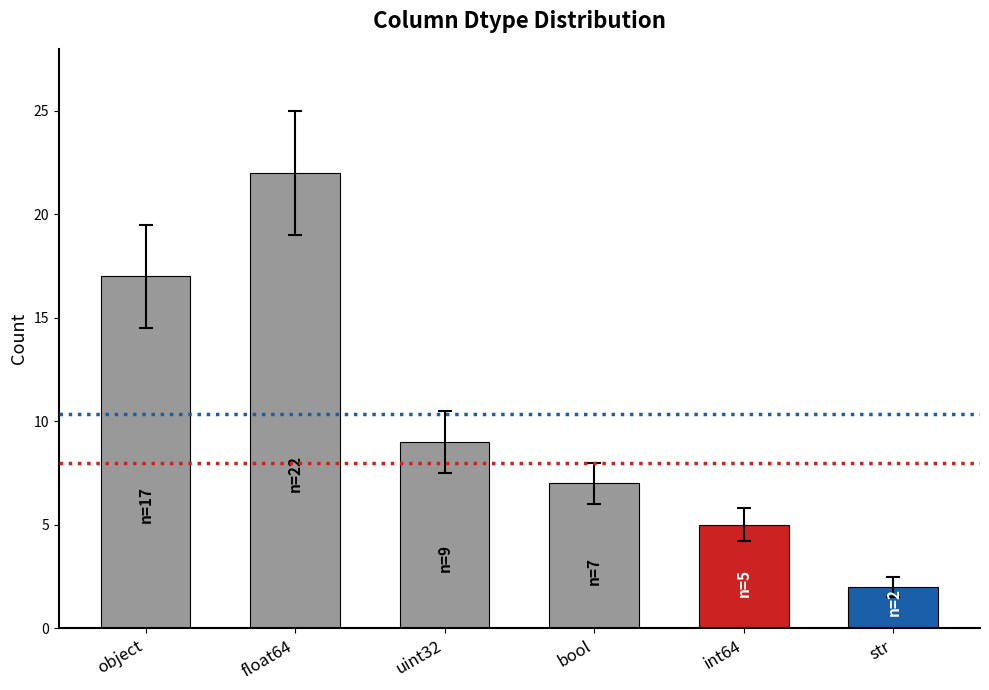

What is the label of the 5th bar from the left?

int64